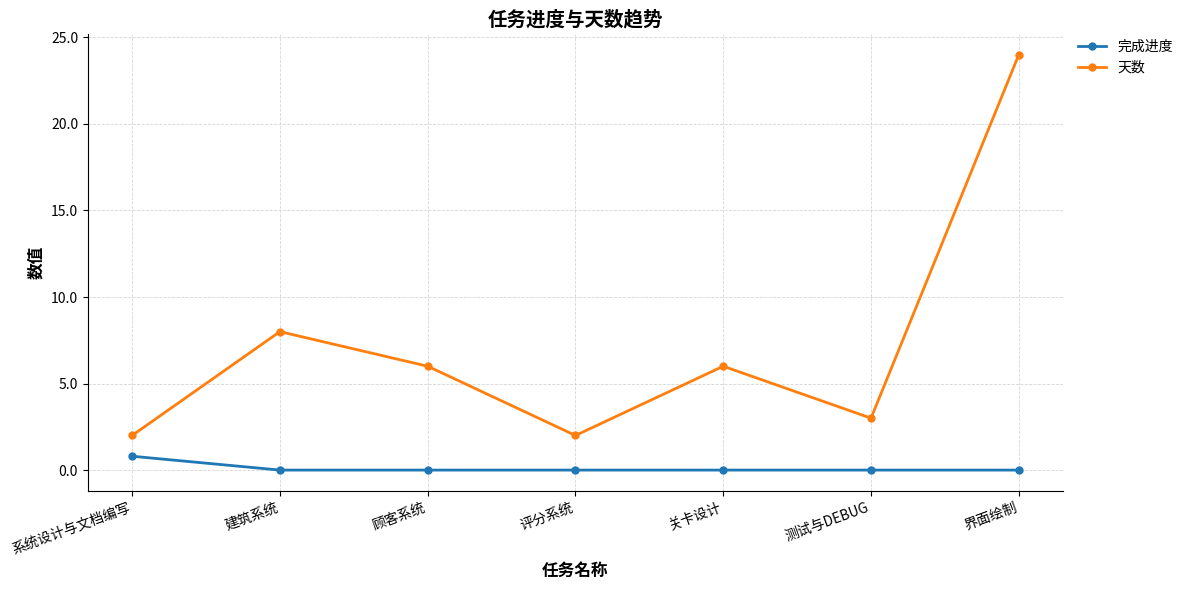

What is the difference between the maximum and minimum values in the 天数 series?

22.0